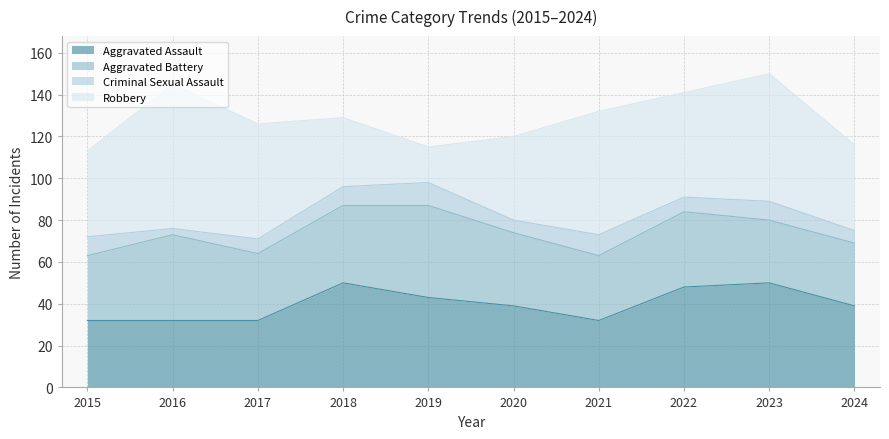

True or false: Criminal Sexual Assault and Robbery cross at least once.

False